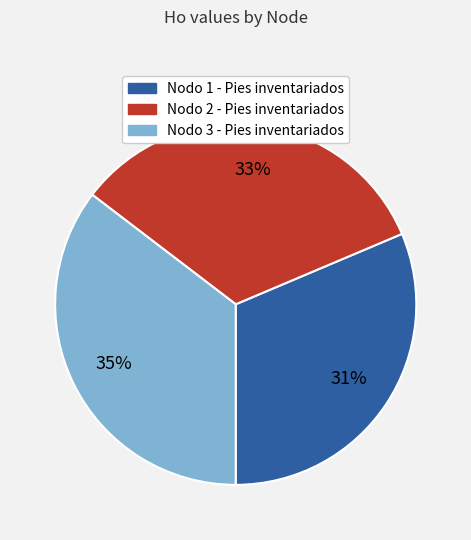

Is there any slice that represents more than half of the pie?

No